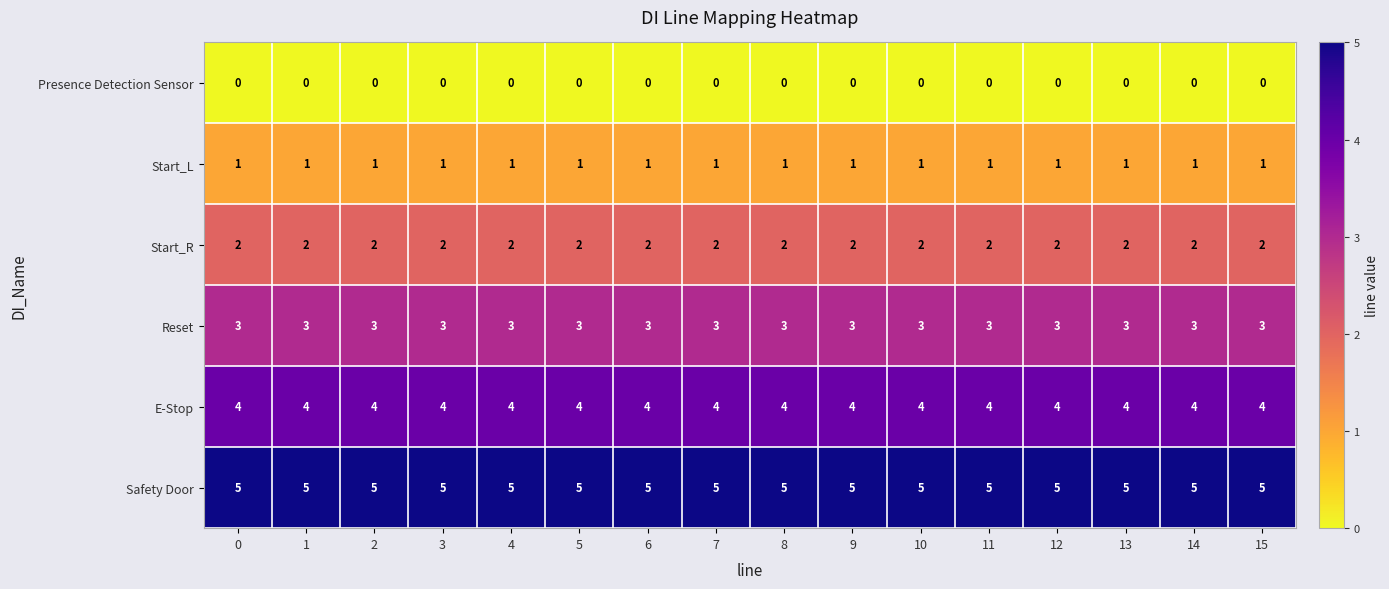

At 15, list the series in order from largest to smallest.

Safety Door, E-Stop, Reset, Start_R, Start_L, Presence Detection Sensor